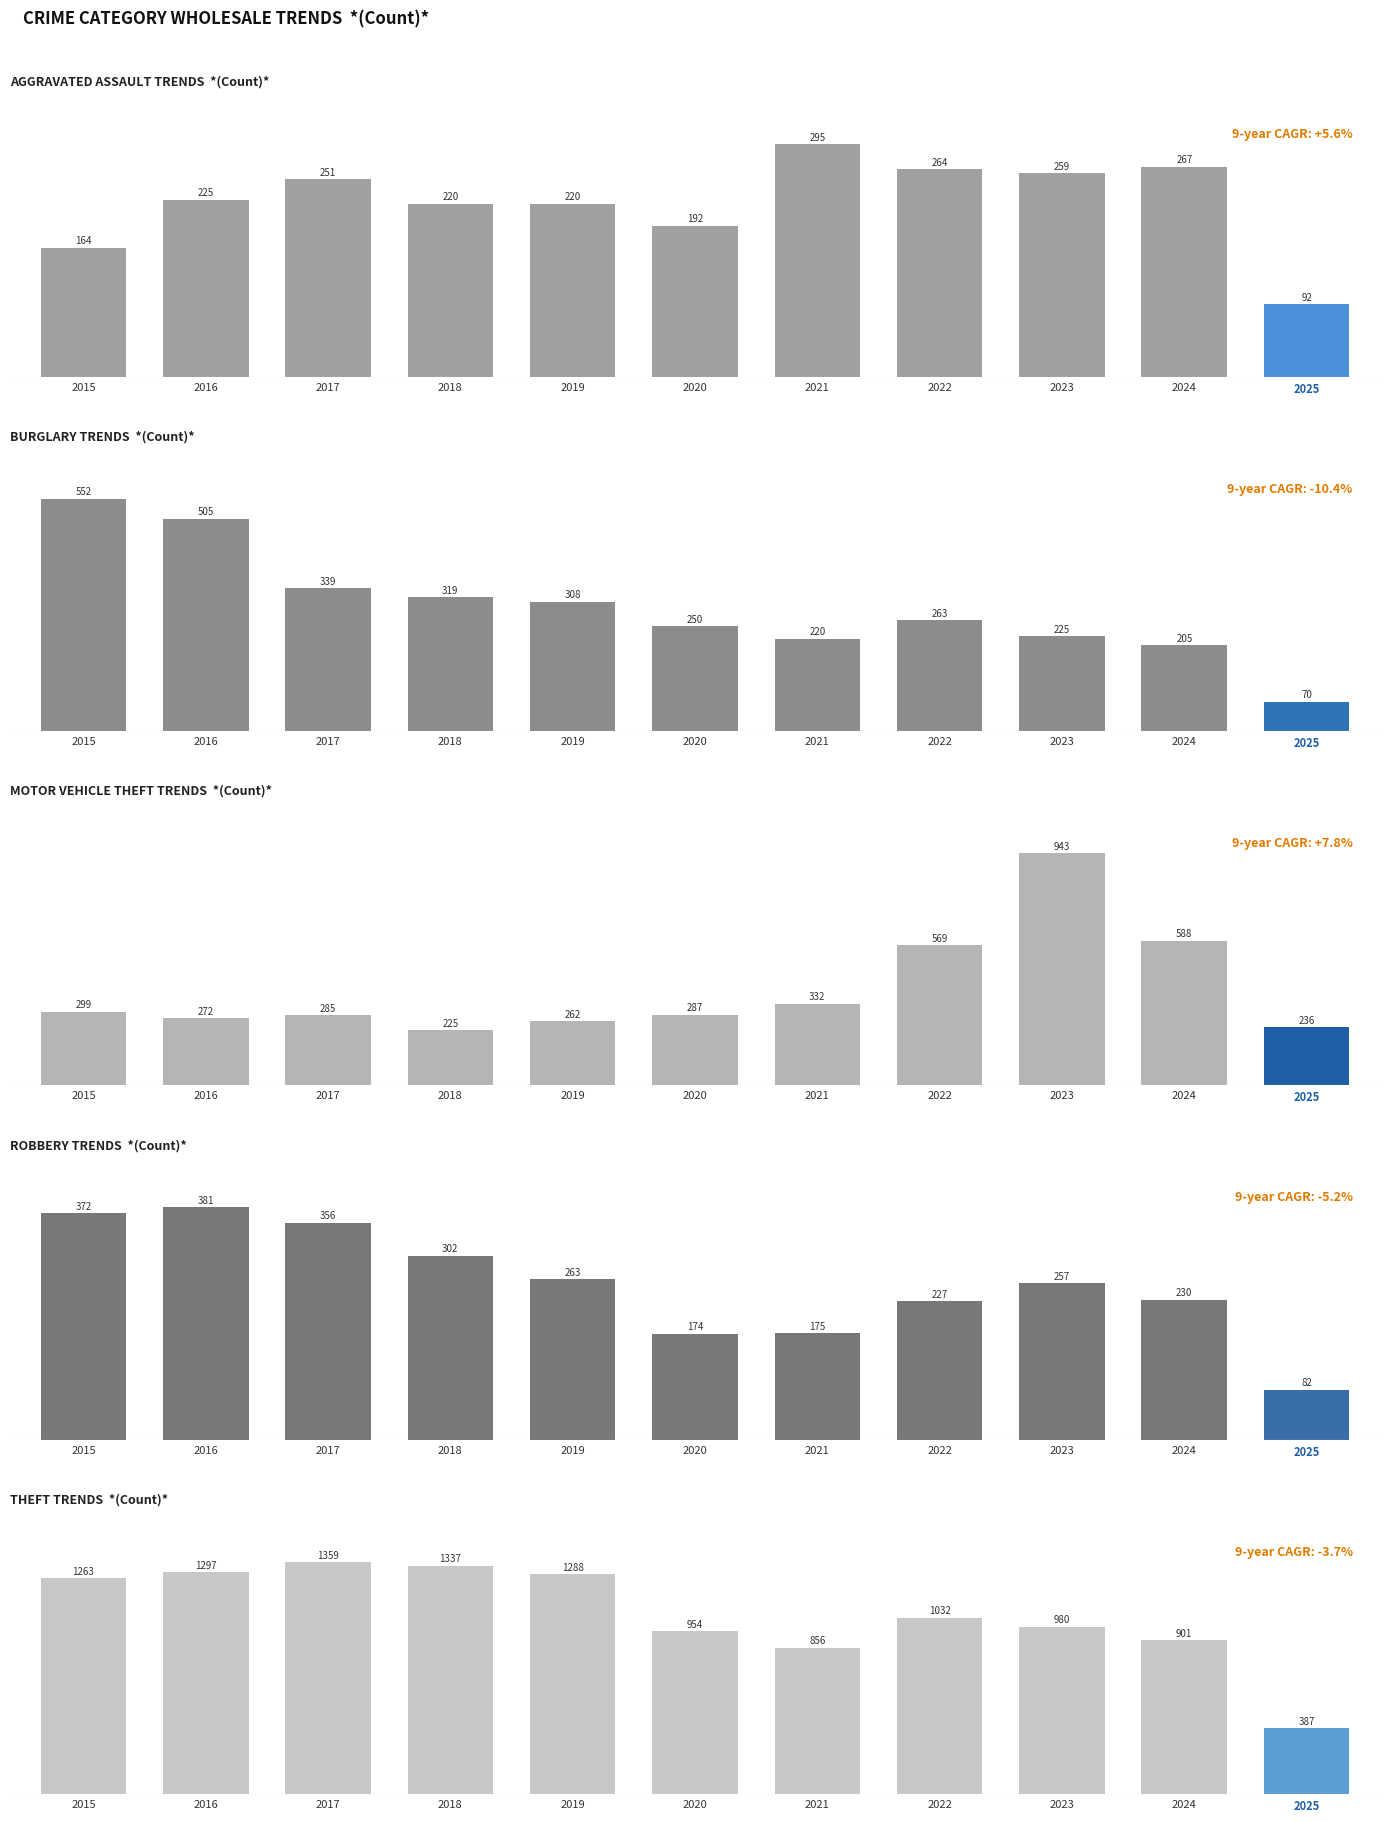

True or false: Burglary has a value of 217 at 2016.

False